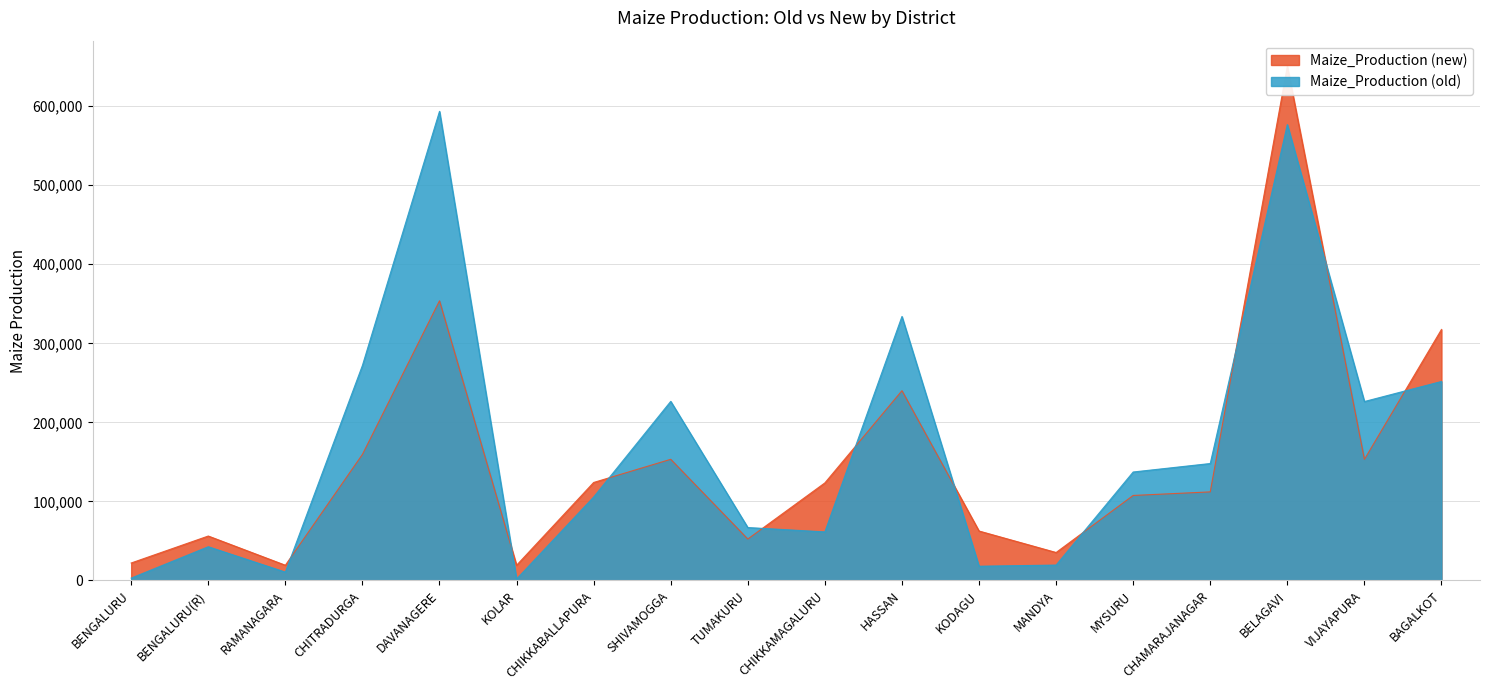

True or false: Maize_Production (old) has a value of 19387.0 at MANDYA.

True